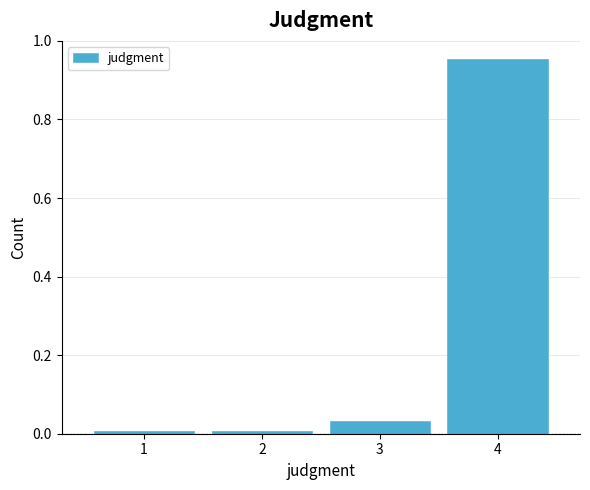

Which label corresponds to the largest value in the chart?

4